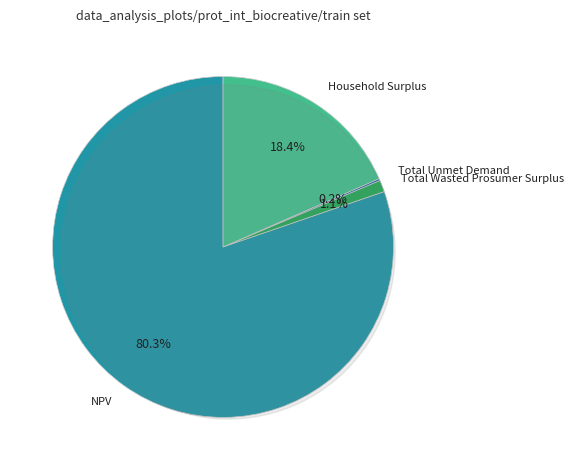

What is the largest slice in the pie chart?

NPV